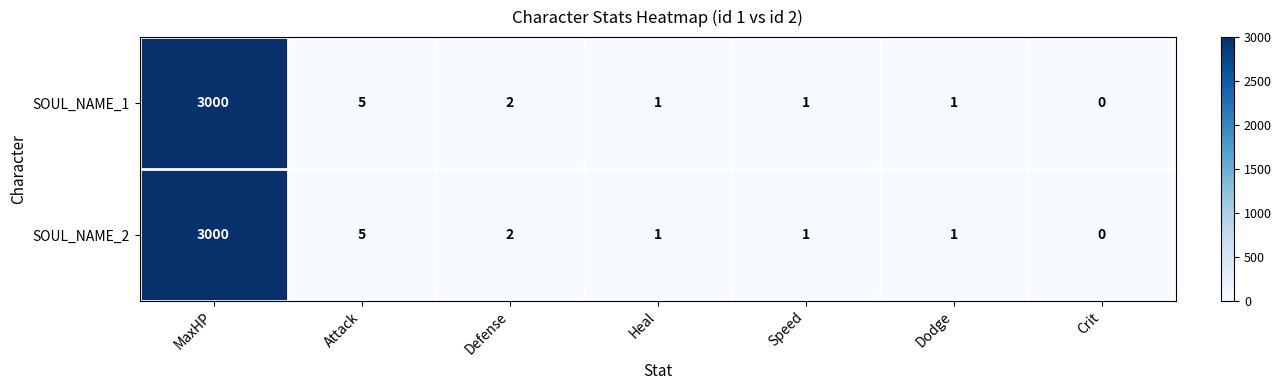

The SOUL_NAME_1 series shows 2 at Speed. True or false?

False